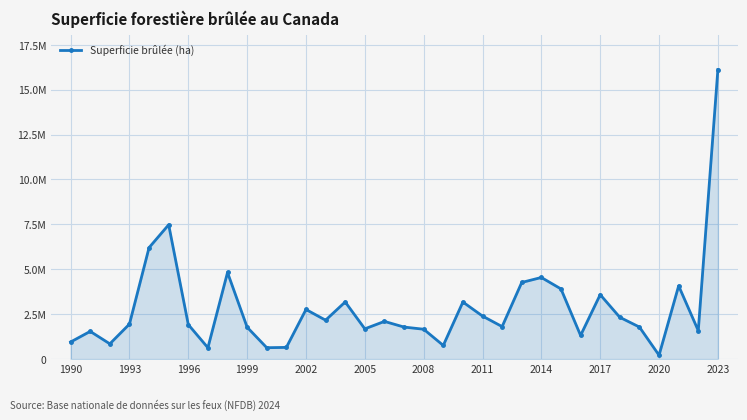

What is the value of the 14th point from the left?

2168494.2